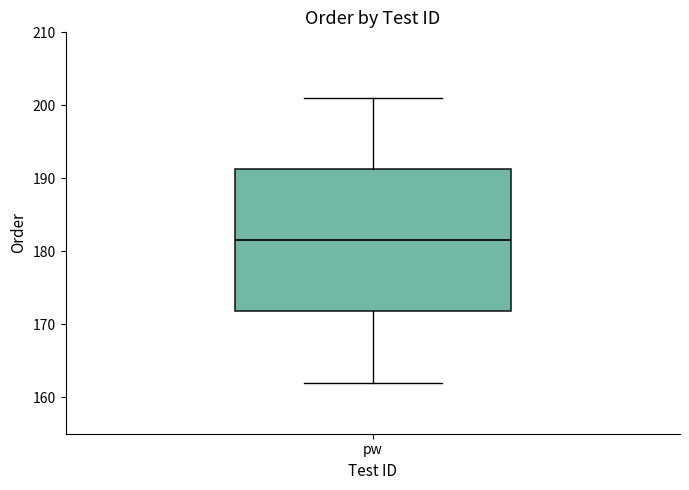

Read this box plot against the y-axis: the position of the median line, the range covered by the box, and the ends of both whiskers. The values are not printed on the chart, so give them approximately, as read against the axis.

median 182, box 172 to 191, whiskers 162 to 201